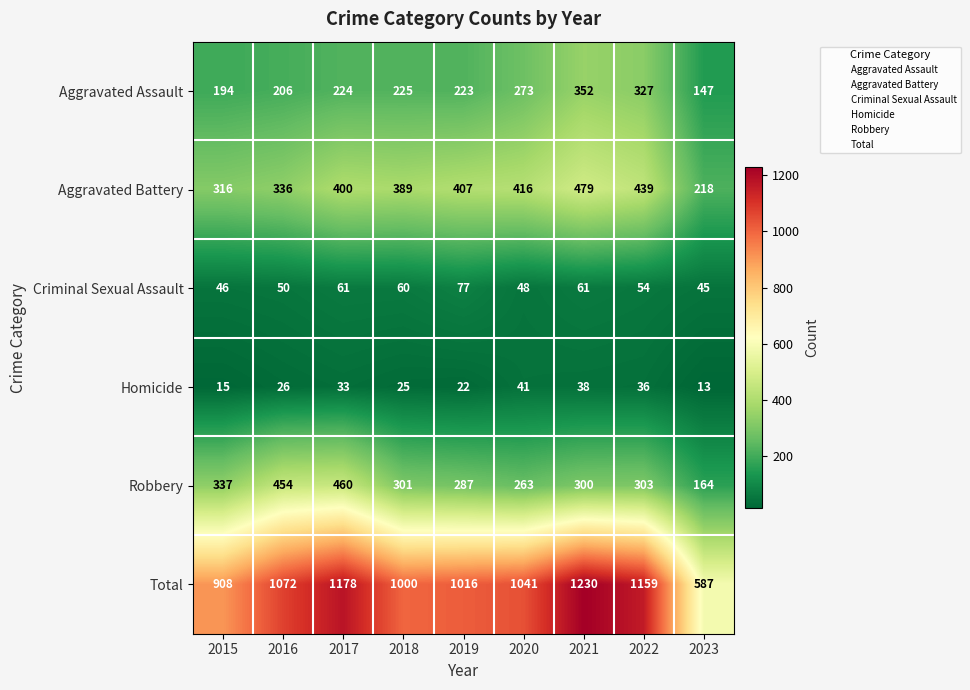

What value does the Robbery series have at 2018?

301